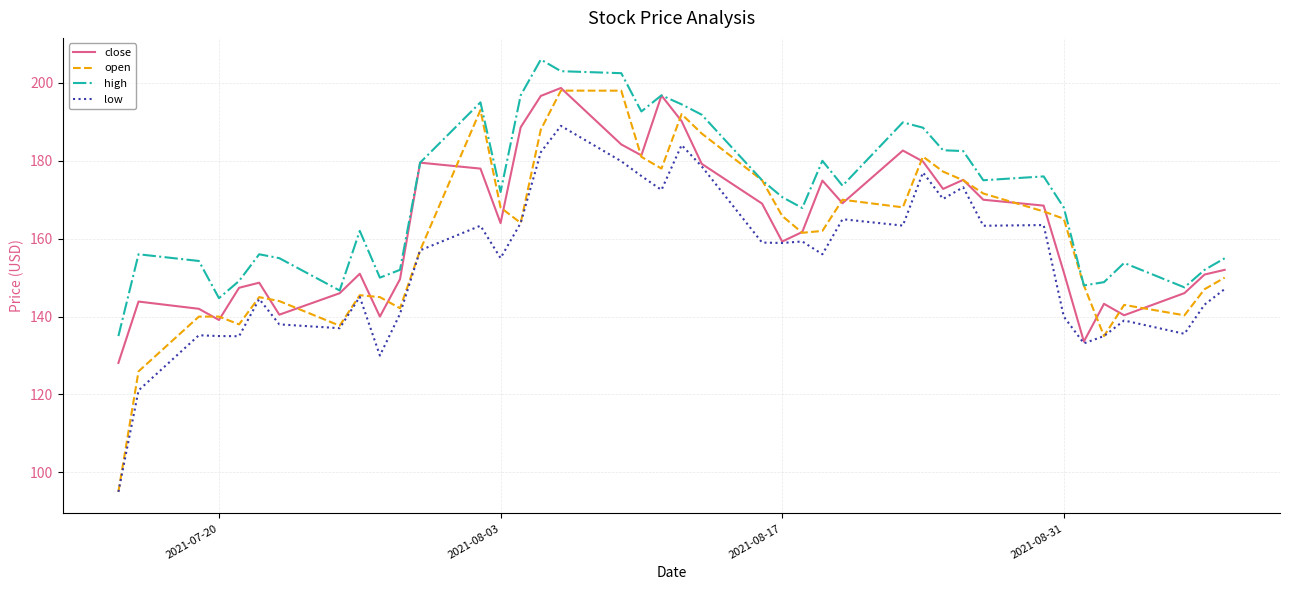

What are all the series names shown in the legend?

close, open, high, low